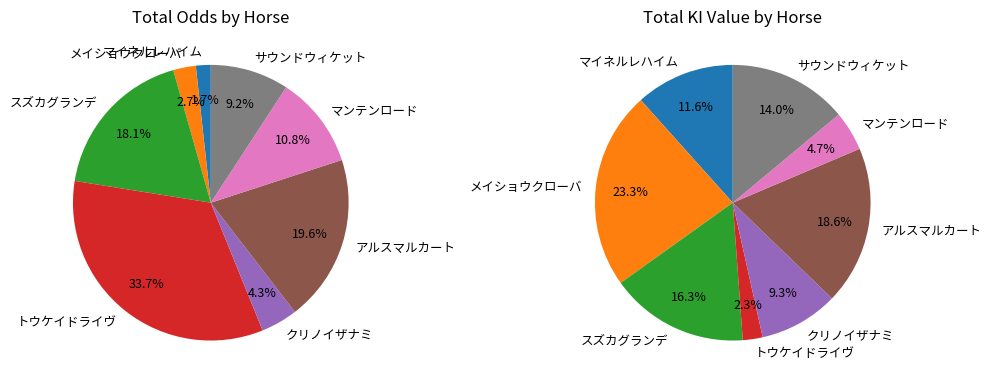

Is there a majority slice in this chart?

No